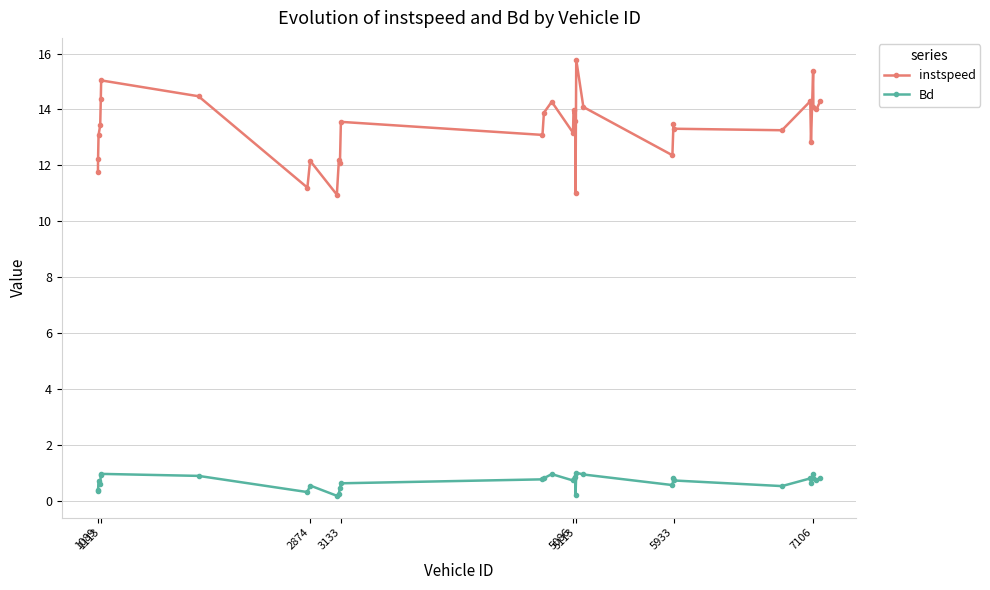

Which series has the largest total across all categories?

instspeed